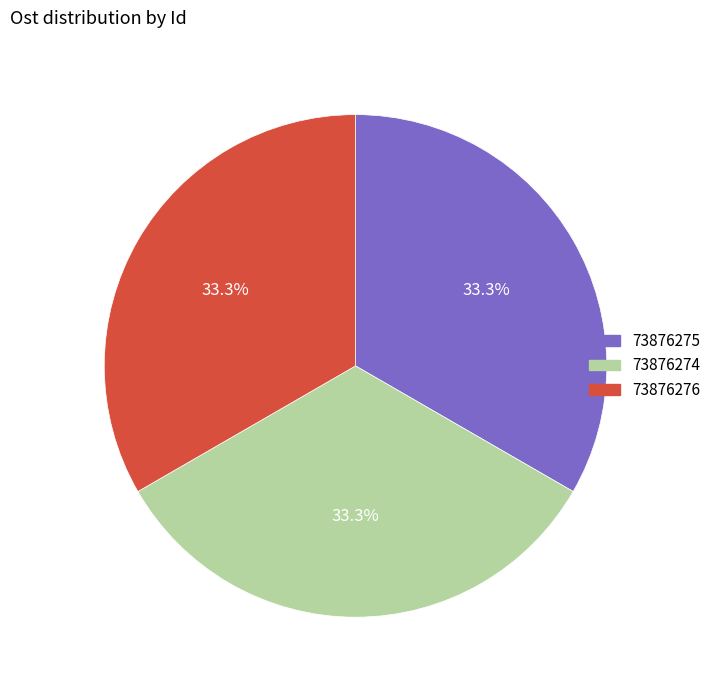

Approximately how many times larger is the value at 73876275 compared to 73876274?

1.0